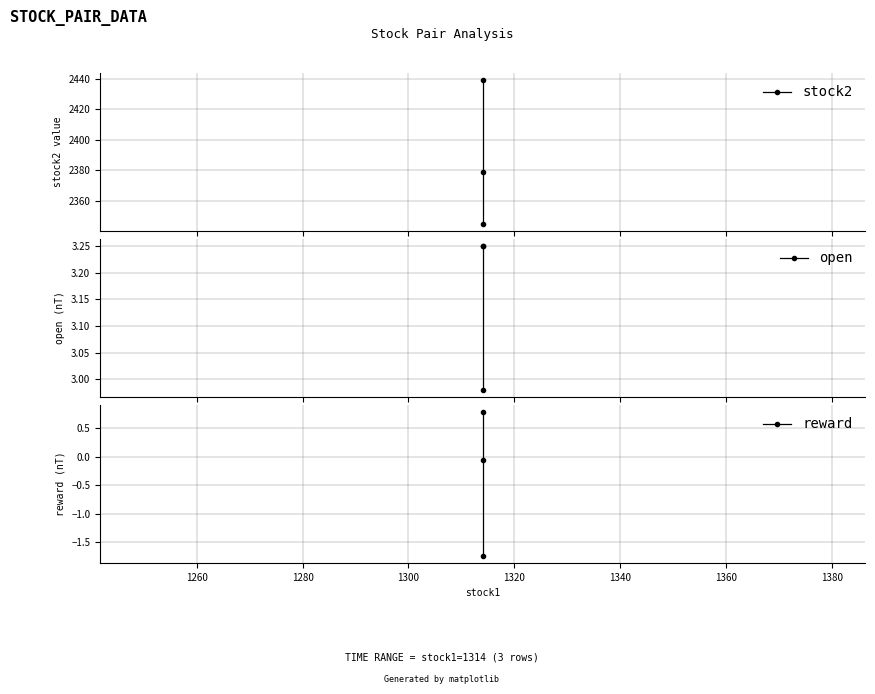

What is the sum of all stock2 values?

7163.0